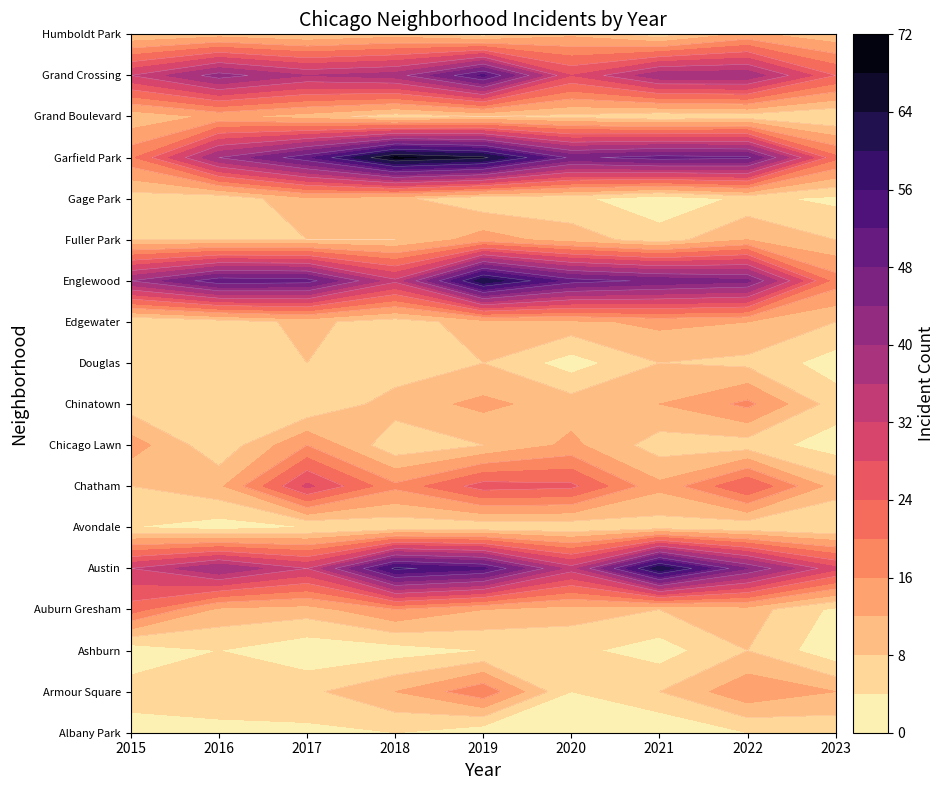

Reading left to right, what are all the values shown in this chart?

Albany Park: 0=2	1=2	2=3	3=4	4=1	5=4	6=0	7=4	8=5
Armour Square: 0=6	1=8	2=7	3=12	4=19	5=4	6=8	7=15	8=12
Ashburn: 0=1	1=4	2=1	3=2	4=4	5=5	6=2	7=8	8=1
Auburn Gresham: 0=22	1=11	2=10	3=16	4=12	5=10	6=8	7=10	8=3
Austin: 0=32	1=40	2=32	3=57	4=53	5=34	6=63	7=44	8=29
Avondale: 0=4	1=2	2=4	3=5	4=5	5=5	6=6	7=5	8=4
Chatham: 0=8	1=11	2=29	3=17	4=26	5=25	6=13	7=24	8=10
Chicago Lawn: 0=14	1=5	2=16	3=5	4=8	5=13	6=6	7=6	8=2
Chinatown: 0=6	1=8	2=4	3=10	4=13	5=10	6=12	7=17	8=6
Douglas: 0=8	1=7	2=8	3=5	4=8	5=2	6=8	7=7	8=2
Edgewater: 0=4	1=6	2=9	3=6	4=10	5=11	6=13	7=12	8=8
Englewood: 0=40	1=51	2=50	3=33	4=63	5=50	6=47	7=45	8=18
Fuller Park: 0=8	1=8	2=8	3=8	4=14	5=10	6=6	7=12	8=8
Gage Park: 0=6	1=5	2=11	3=9	4=5	5=5	6=1	7=5	8=3
Garfield Park: 0=19	1=40	2=51	3=69	4=65	5=47	6=50	7=49	8=21
Grand Boulevard: 0=9	1=13	2=10	3=6	4=8	5=7	6=5	7=6	8=4
Grand Crossing: 0=32	1=42	2=36	3=38	4=53	5=28	6=39	7=39	8=24
Humboldt Park: 0=8	1=10	2=8	3=10	4=6	5=11	6=6	7=13	8=9